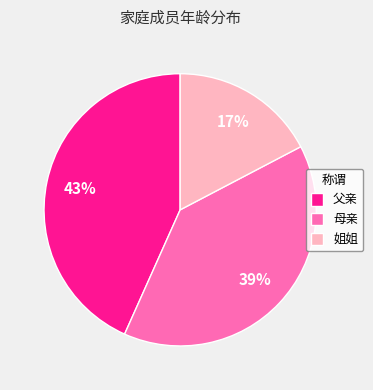

How many slices are in this pie chart?

3